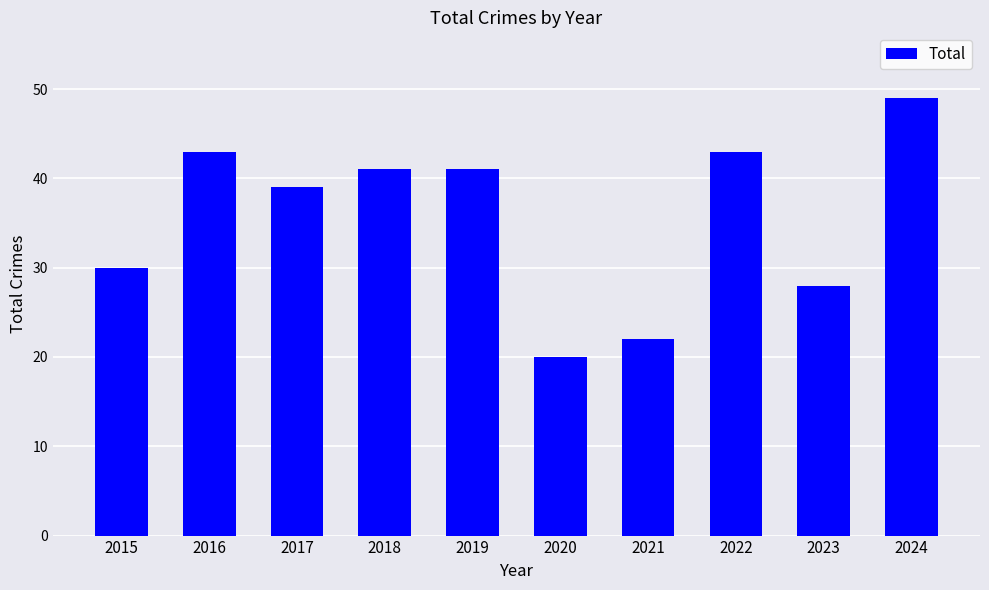

Does the chart contain any negative values?

No